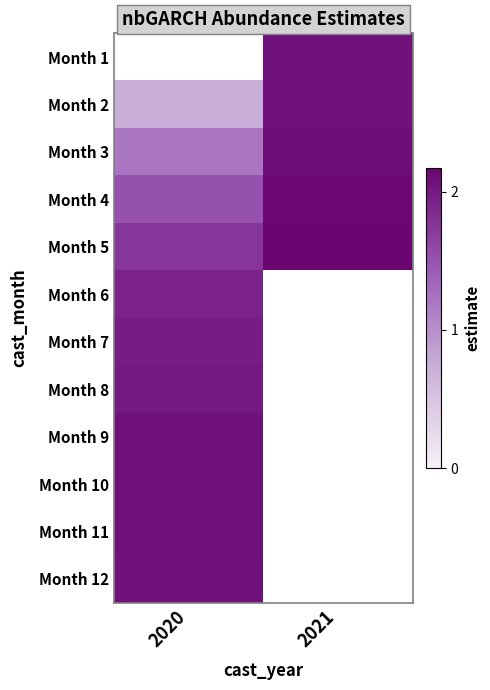

Which has a higher value, 2020 or 2021?

2021